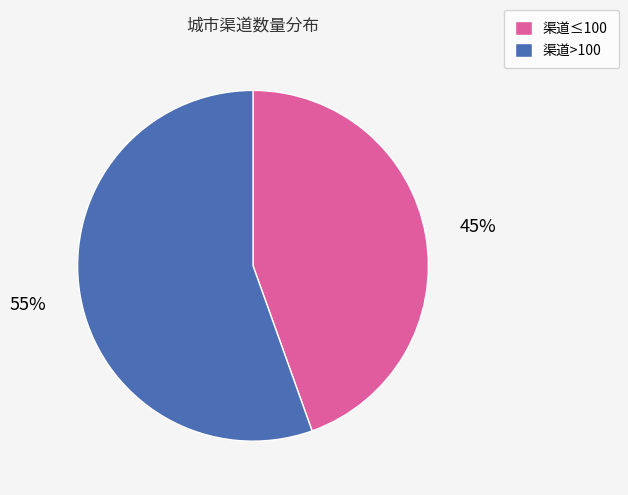

To the nearest percent, what is the average slice percentage?

50%